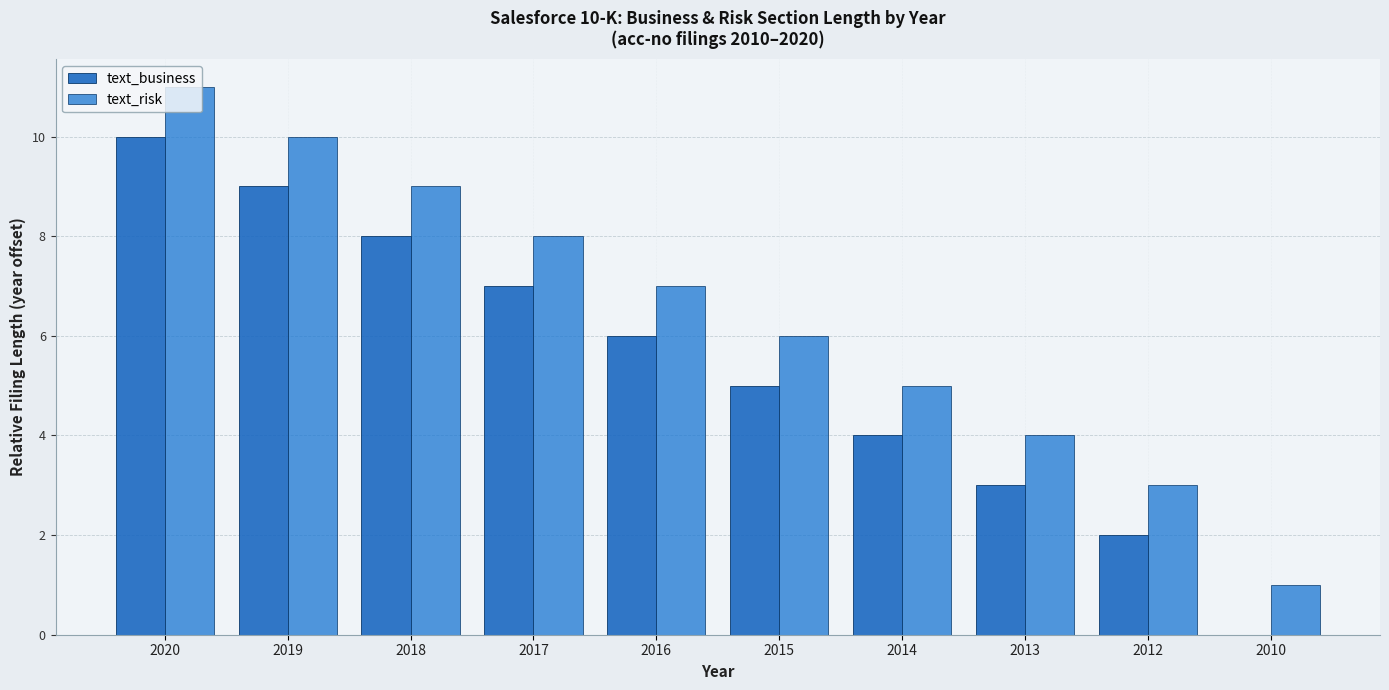

Where does the text_business series first go above 6?

2020